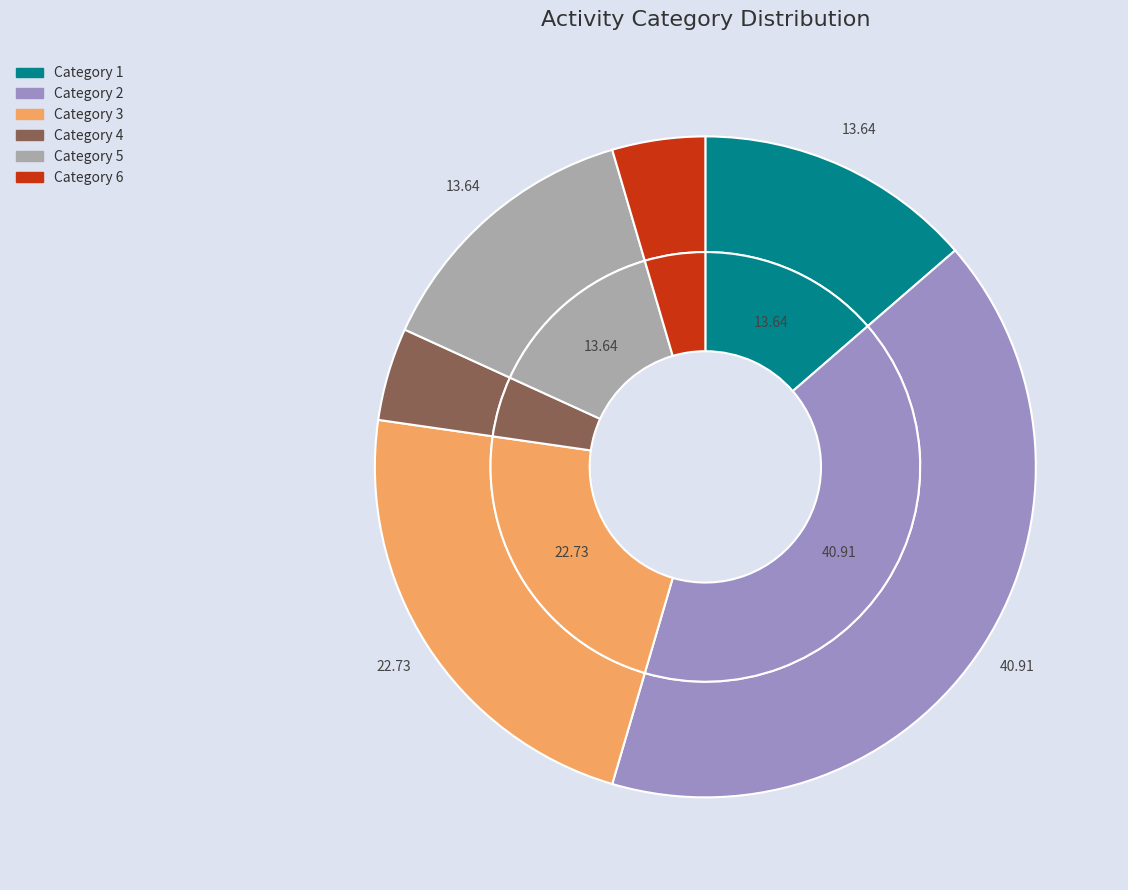

Count the number of slices in the pie.

6